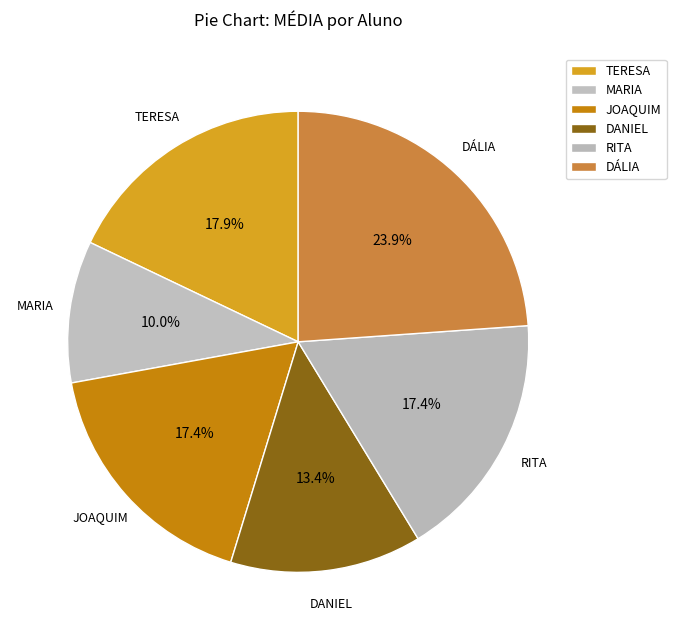

Which has a higher value, RITA or TERESA?

TERESA